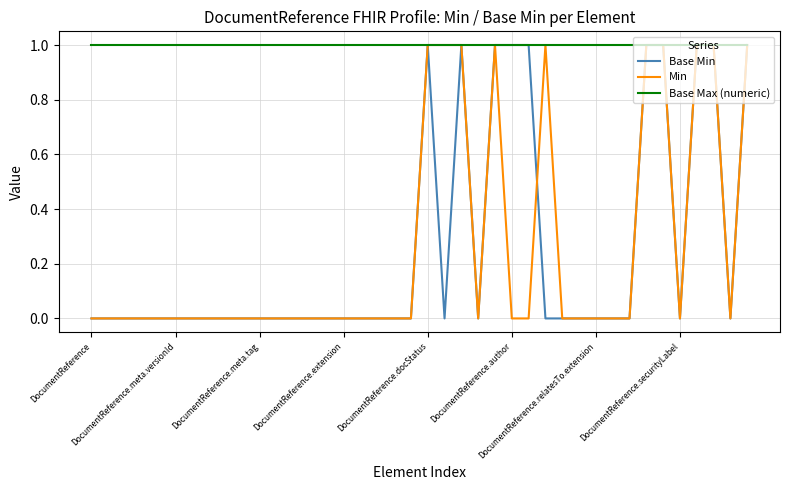

Which series has the largest total across all categories?

Base Max (numeric)